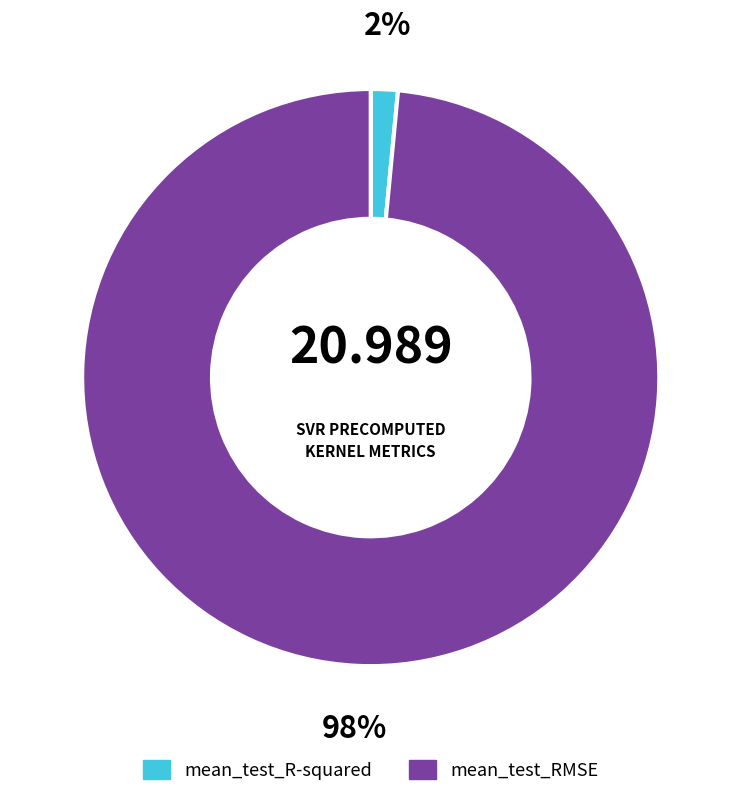

Does mean_test_R-squared represent more than half of the total?

No